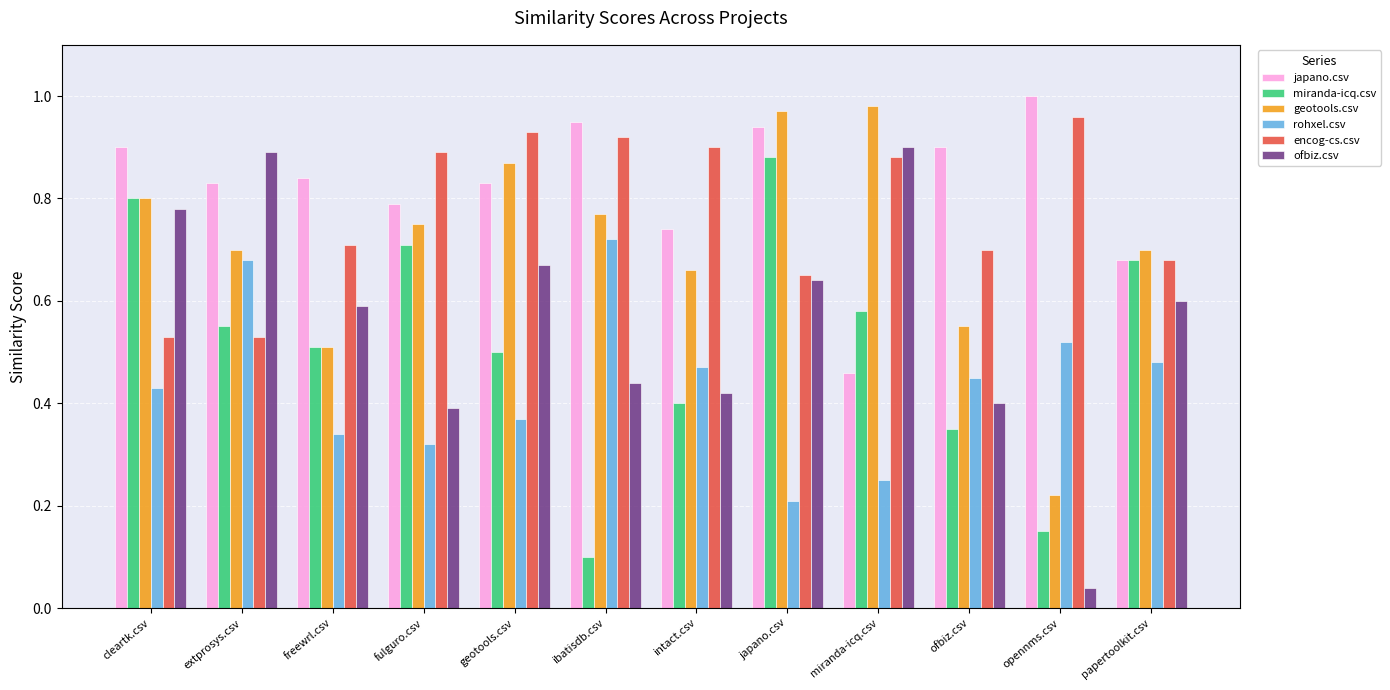

What are all the series names shown in the legend?

japano.csv, miranda-icq.csv, geotools.csv, rohxel.csv, encog-cs.csv, ofbiz.csv